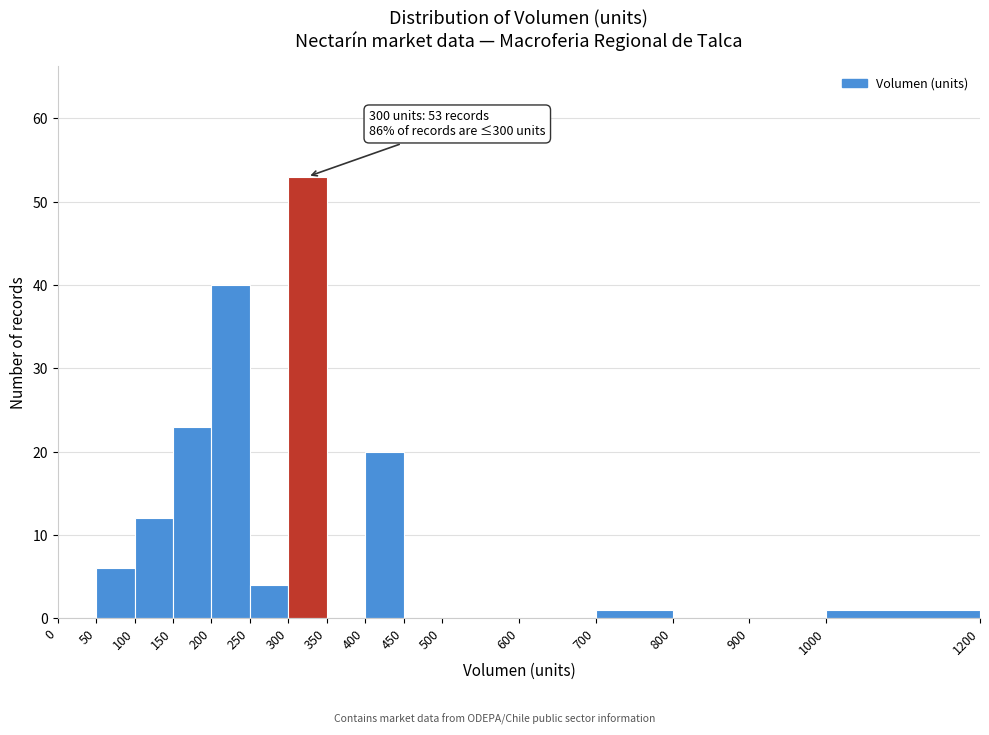

Which range on the x-axis has the tallest bar?

300 to 350